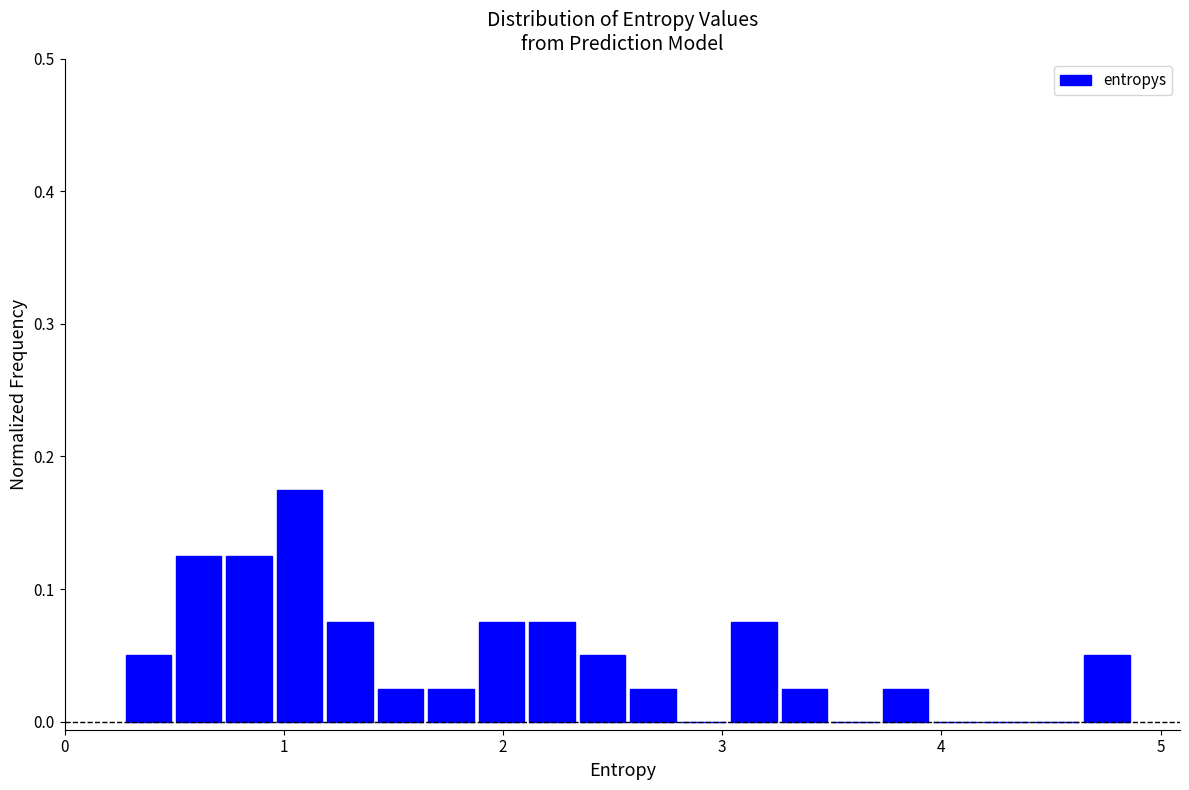

Read against the x-axis, roughly where is the centre of the tallest bar?

1.1